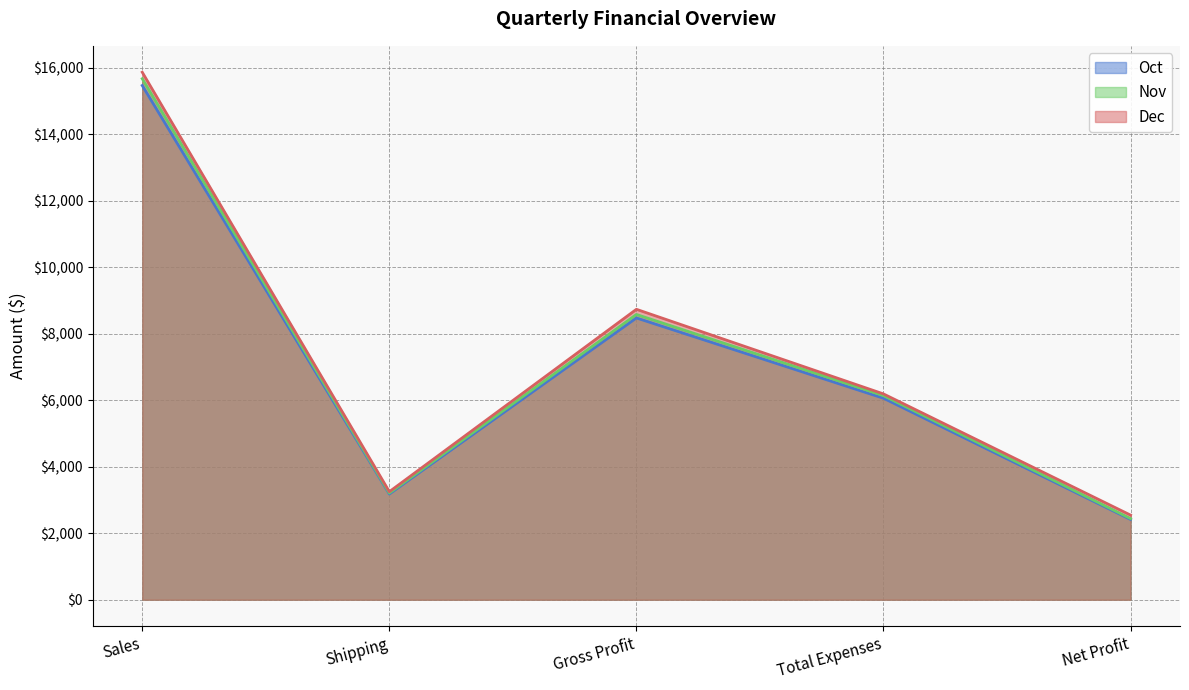

Which series changed the most between Shipping and Gross Profit?

Dec